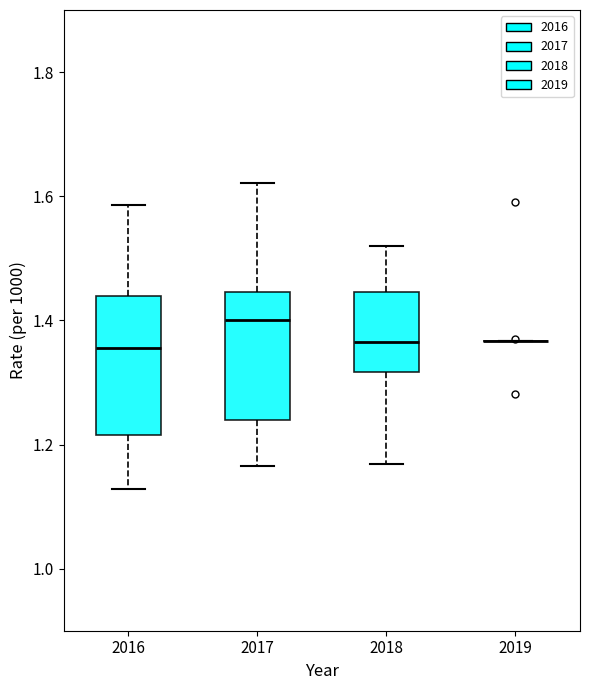

Where is the lower edge of the box at x = 2016 on the y-axis? The values are not printed on the chart, so give them approximately, as read against the axis.

1.22